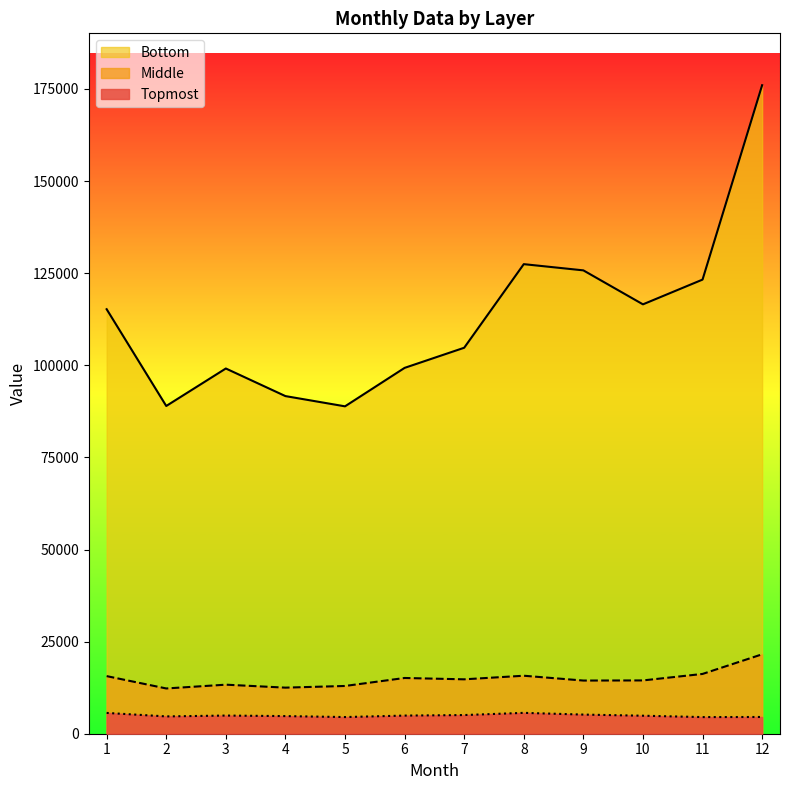

Is the value of Topmost at 2 greater than the value of Bottom at 7?

No